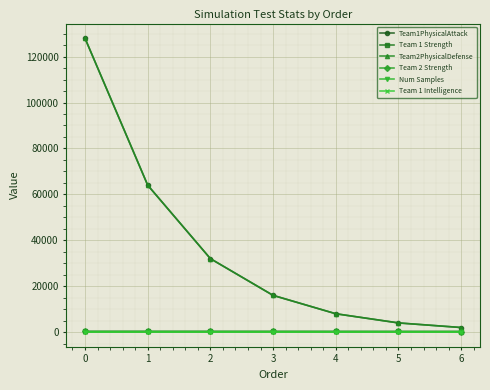

What is the spread (max minus min) of values at 0?

128000